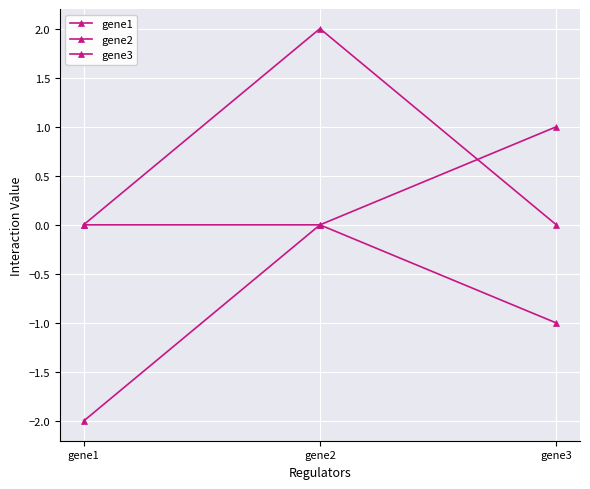

Is this an area chart (filled region under the line)?

No